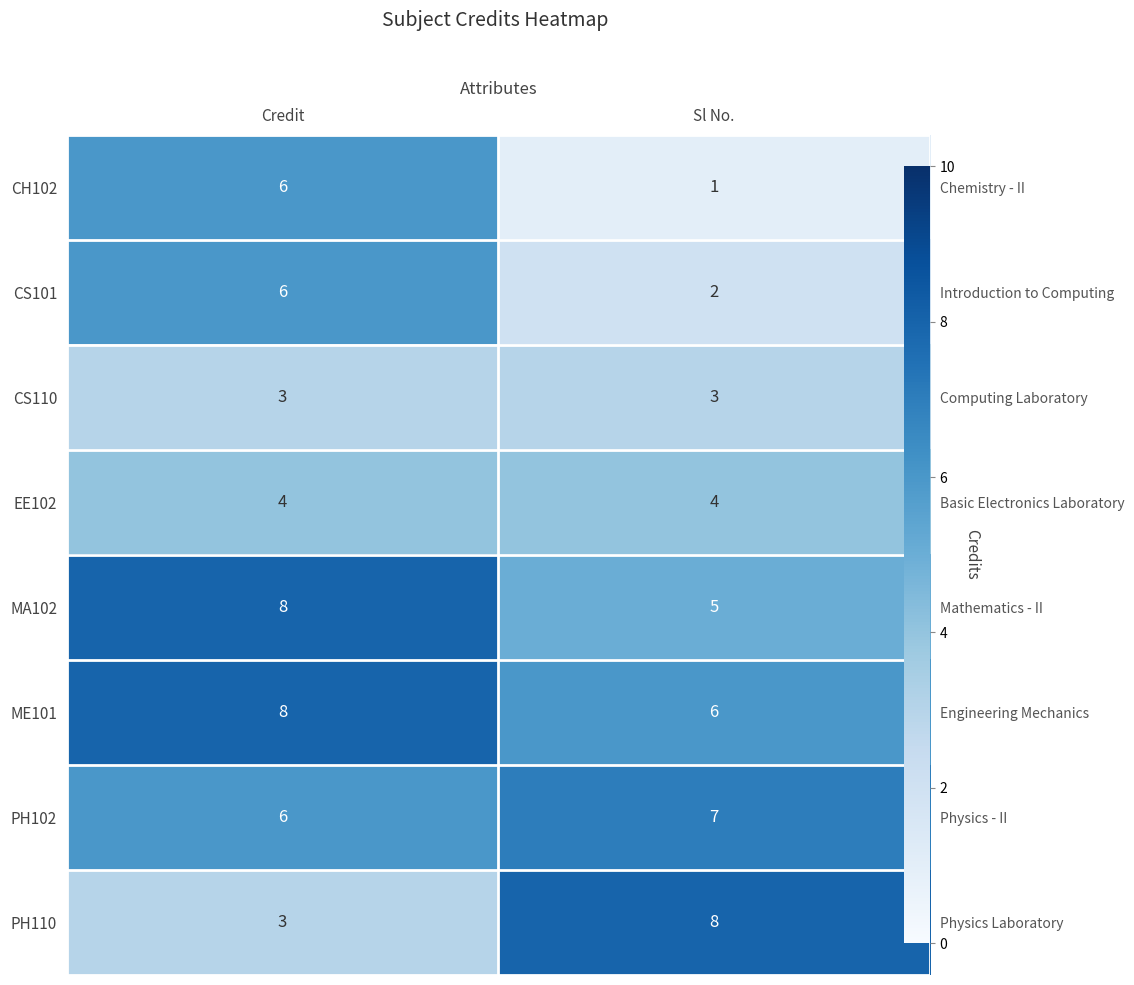

Count the ME101 values in the range 6 to 8.

2